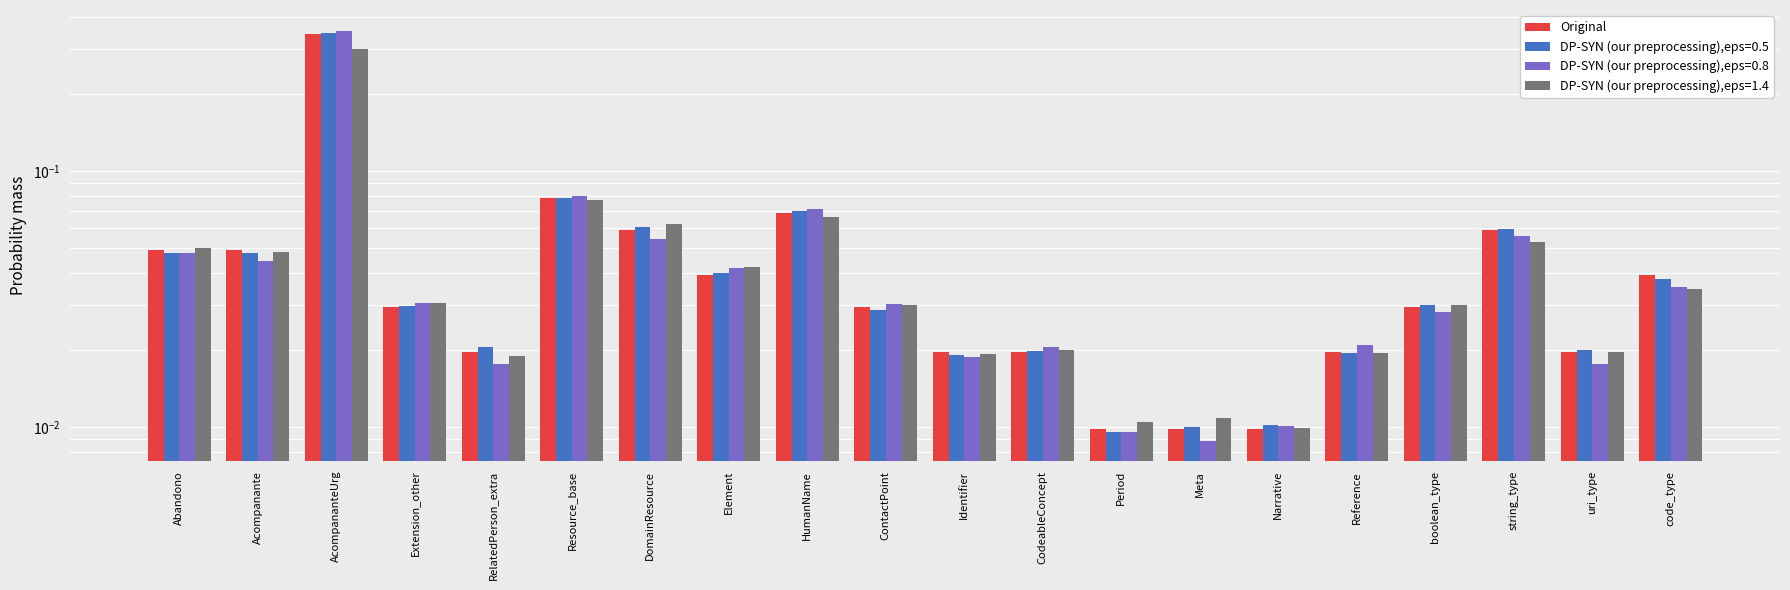

Rank the categories by value from highest to lowest.

AcompananteUrg, Resource_base, HumanName, DomainResource, string_type, Abandono, Acompanante, Element, code_type, Extension_other, ContactPoint, boolean_type, RelatedPerson_extra, Identifier, CodeableConcept, Reference, uri_type, Period, Meta, Narrative